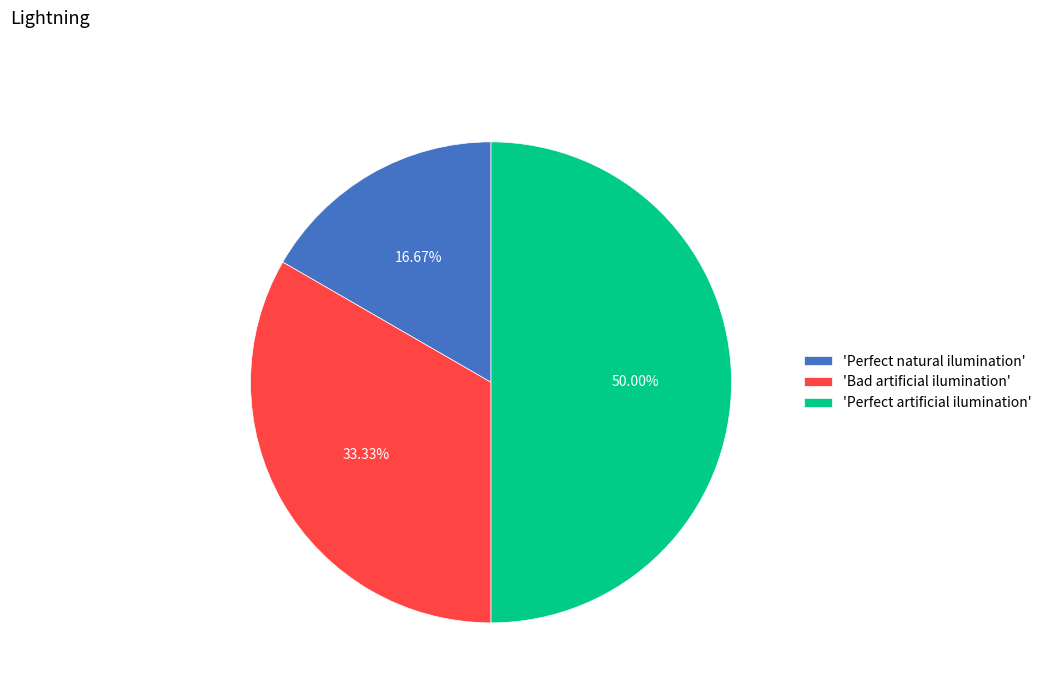

Approximately how many times larger is the value at 'Perfect artificial ilumination' compared to 'Bad artificial ilumination'?

1.5